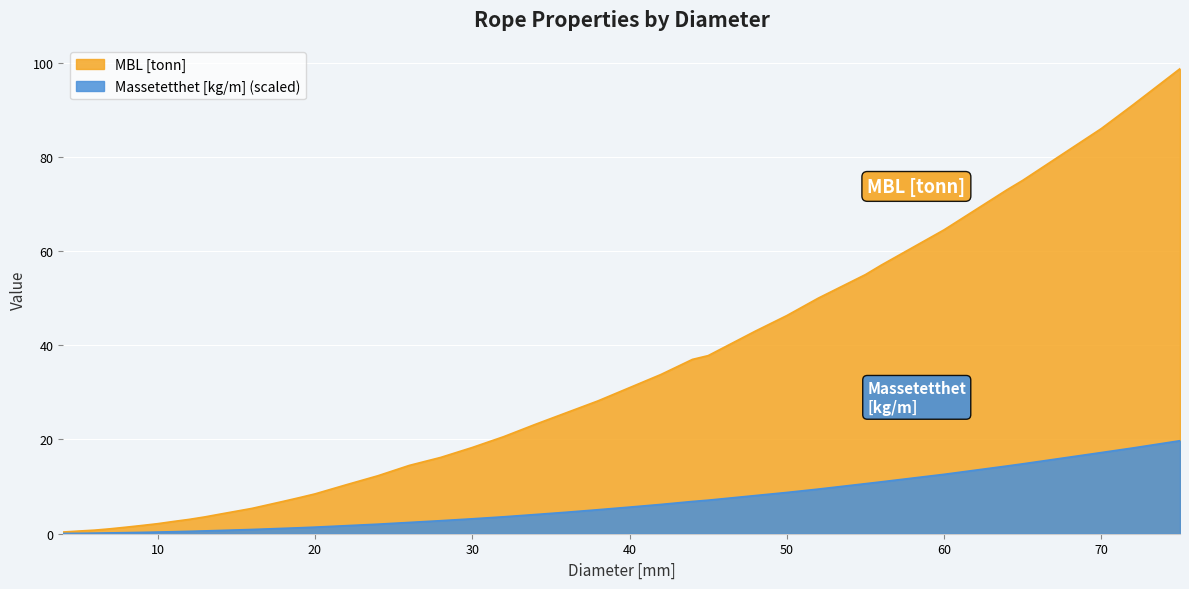

True or false: MBL [tonn] and Massetetthet [kg/m] intersect in this chart.

False